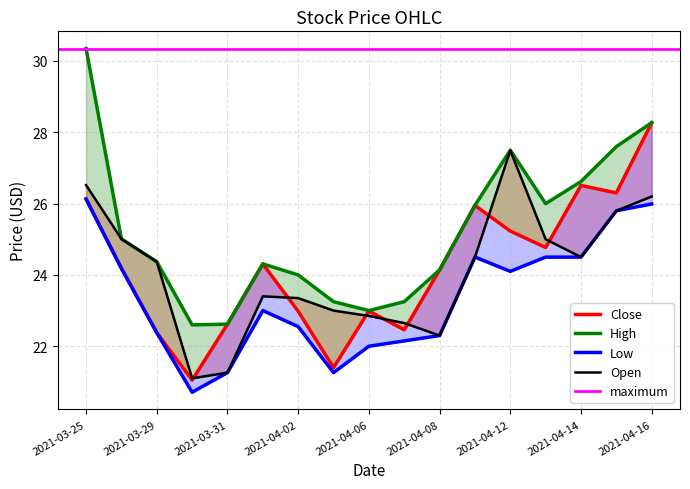

Is it true that Open equals 33.1 at 2021-03-29?

False